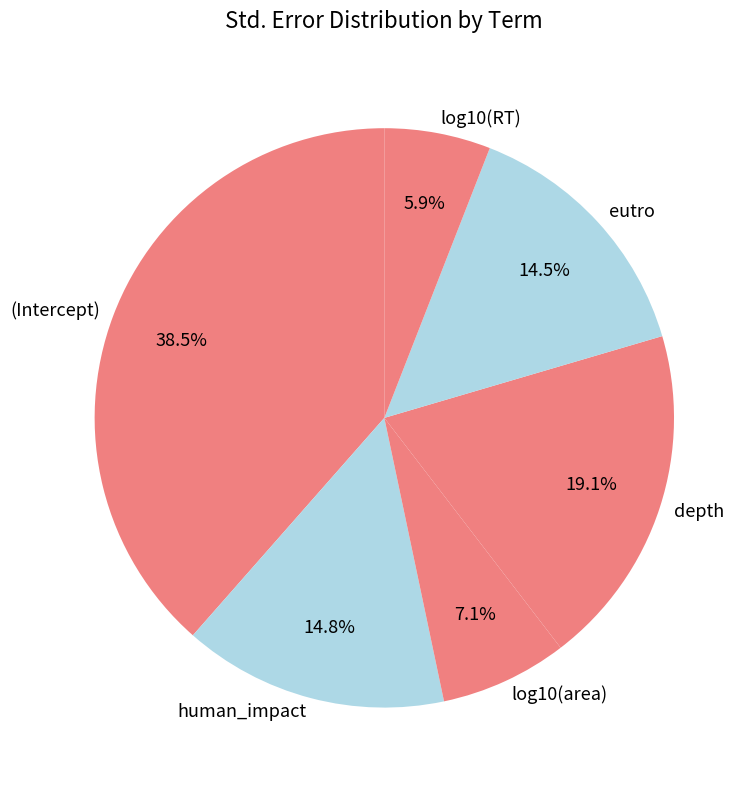

Between (Intercept) and depth, which is larger?

(Intercept)